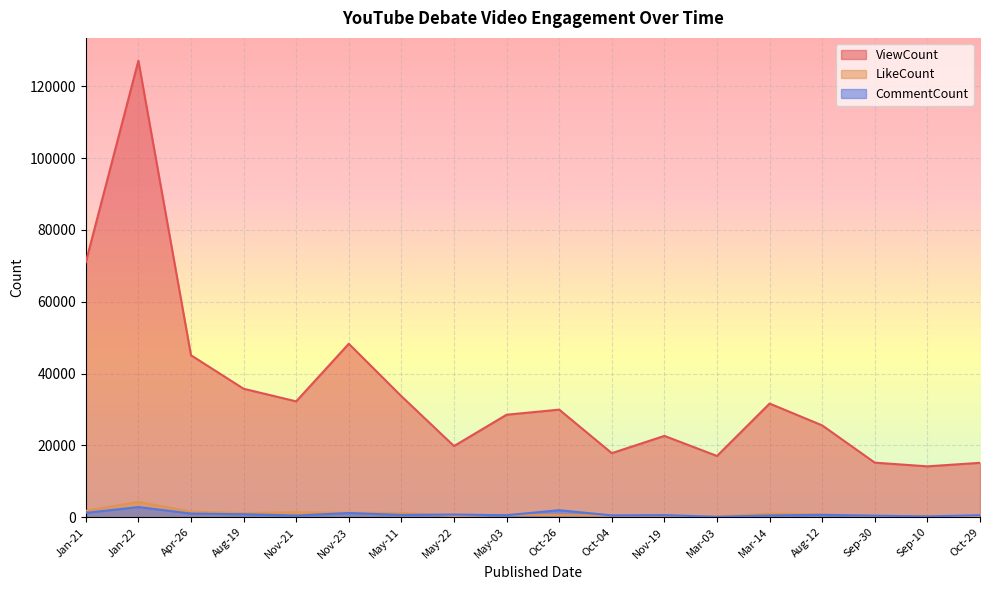

Between which two adjacent categories do CommentCount and LikeCount first intersect?

May-11 and May-22